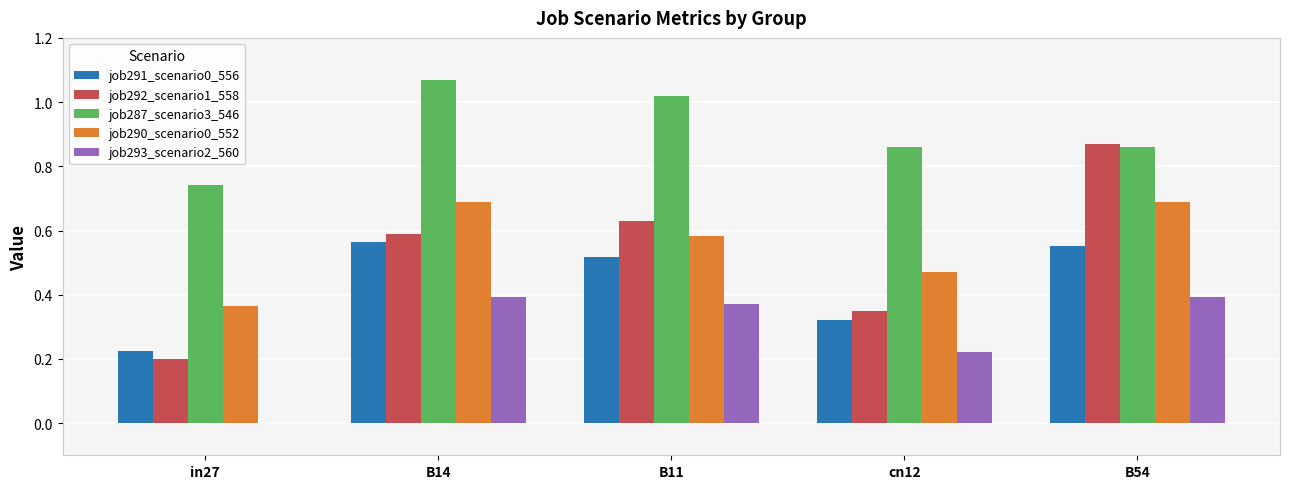

What is the total value across all series at B11?

3.1